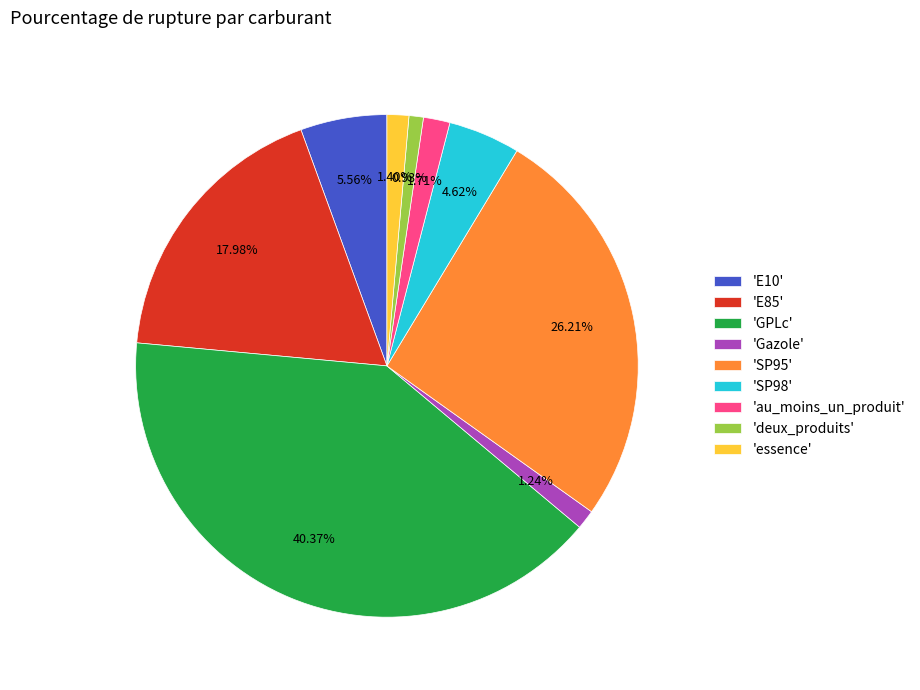

Does any single category account for the majority?

No